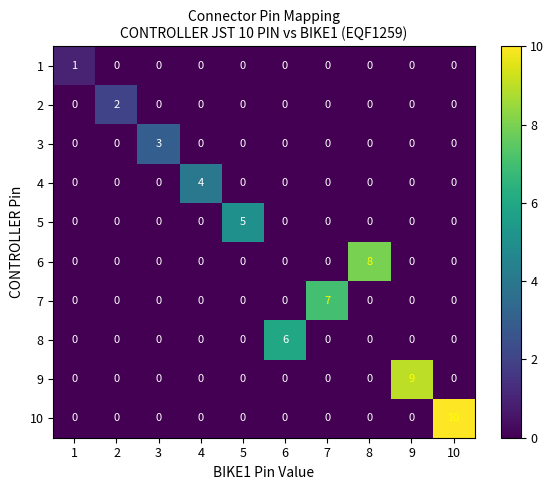

List the series in order of their peak value, lowest first.

1, 2, 3, 4, 5, 8, 7, 6, 9, 10